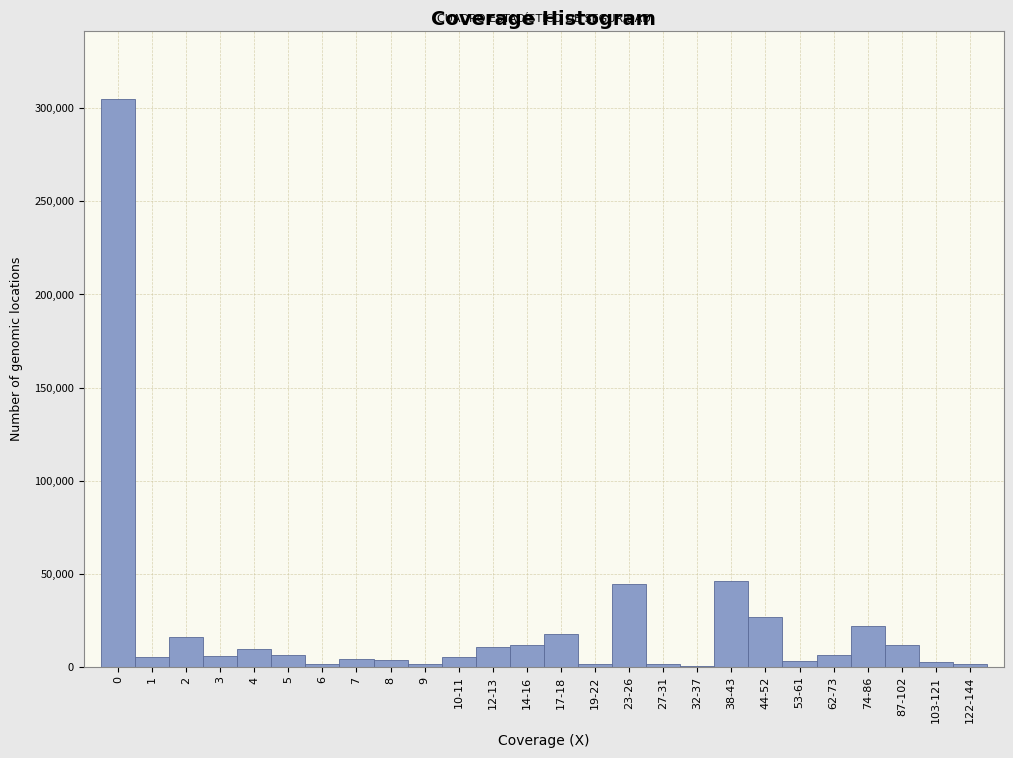

What is the greatest value displayed?

305211.9